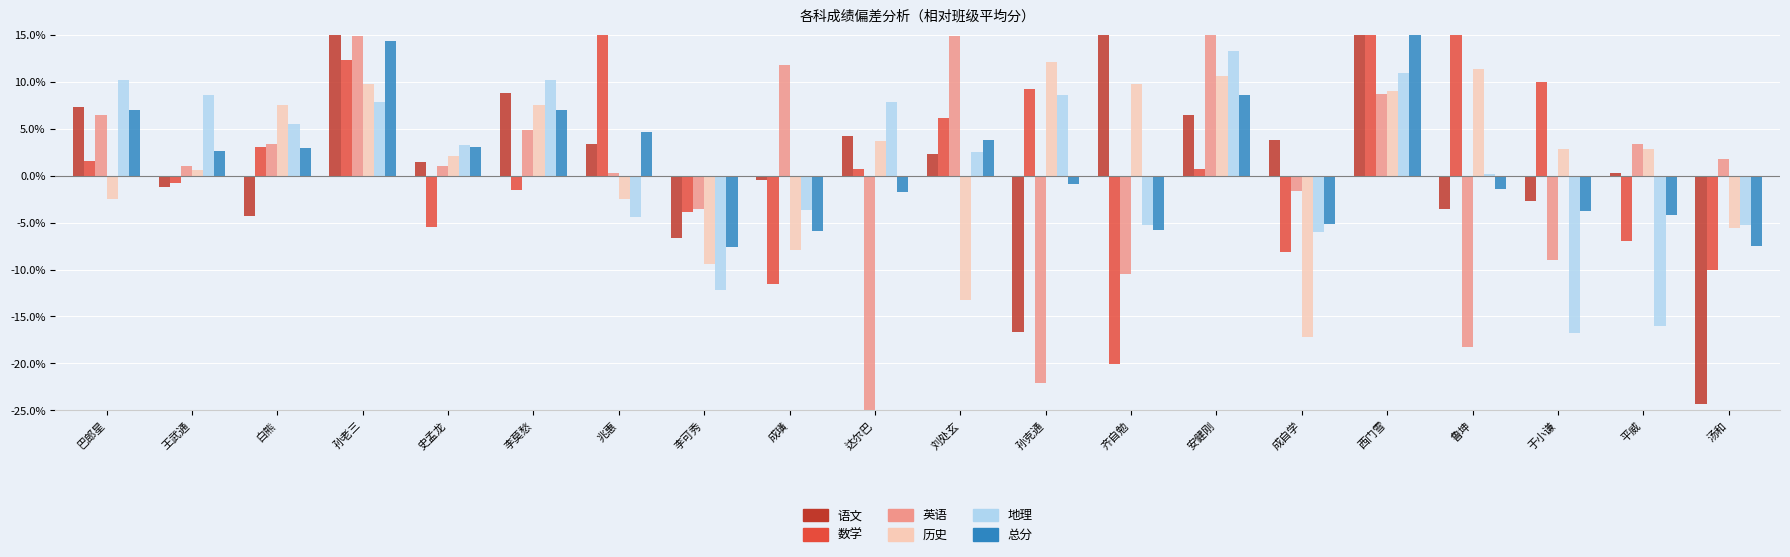

Reading right to left, transcribe all the data shown in this chart.

语文: 汤和=-0.2	平威=0.0	于小谦=-0.0	鲁坤=-0.0	西门雪=0.2	成自学=0.0	安健刚=0.1	齐自勉=0.2	孙克通=-0.2	刘处玄=0.0	达尔巴=0.0	成璜=-0.0	李可秀=-0.1	兆惠=0.0	李莫愁=0.1	史孟龙=0.0	孙老三=0.1	白熊=-0.0	王武通=-0.0	巴郎星=0.1
数学: 汤和=-0.1	平威=-0.1	于小谦=0.1	鲁坤=0.2	西门雪=0.2	成自学=-0.1	安健刚=0.0	齐自勉=-0.2	孙克通=0.1	刘处玄=0.1	达尔巴=0.0	成璜=-0.1	李可秀=-0.0	兆惠=0.2	李莫愁=-0.0	史孟龙=-0.1	孙老三=0.1	白熊=0.0	王武通=-0.0	巴郎星=0.0
英语: 汤和=0.0	平威=0.0	于小谦=-0.1	鲁坤=-0.2	西门雪=0.1	成自学=-0.0	安健刚=0.2	齐自勉=-0.1	孙克通=-0.2	刘处玄=0.1	达尔巴=-0.3	成璜=0.1	李可秀=-0.0	兆惠=0.0	李莫愁=0.0	史孟龙=0.0	孙老三=0.1	白熊=0.0	王武通=0.0	巴郎星=0.1
历史: 汤和=-0.1	平威=0.0	于小谦=0.0	鲁坤=0.1	西门雪=0.1	成自学=-0.2	安健刚=0.1	齐自勉=0.1	孙克通=0.1	刘处玄=-0.1	达尔巴=0.0	成璜=-0.1	李可秀=-0.1	兆惠=-0.0	李莫愁=0.1	史孟龙=0.0	孙老三=0.1	白熊=0.1	王武通=0.0	巴郎星=-0.0
地理: 汤和=-0.1	平威=-0.2	于小谦=-0.2	鲁坤=0.0	西门雪=0.1	成自学=-0.1	安健刚=0.1	齐自勉=-0.1	孙克通=0.1	刘处玄=0.0	达尔巴=0.1	成璜=-0.0	李可秀=-0.1	兆惠=-0.0	李莫愁=0.1	史孟龙=0.0	孙老三=0.1	白熊=0.1	王武通=0.1	巴郎星=0.1
总分: 汤和=-0.1	平威=-0.0	于小谦=-0.0	鲁坤=-0.0	西门雪=0.2	成自学=-0.1	安健刚=0.1	齐自勉=-0.1	孙克通=-0.0	刘处玄=0.0	达尔巴=-0.0	成璜=-0.1	李可秀=-0.1	兆惠=0.0	李莫愁=0.1	史孟龙=0.0	孙老三=0.1	白熊=0.0	王武通=0.0	巴郎星=0.1